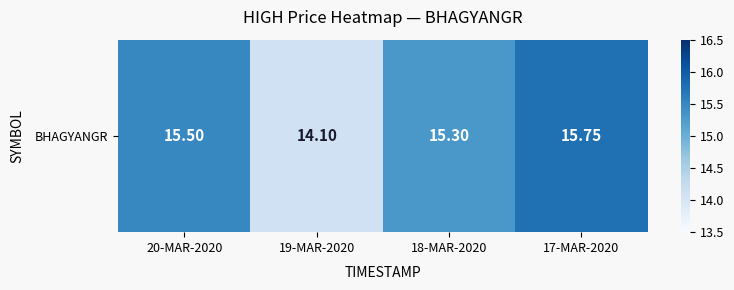

Is it true that the value at 20-MAR-2020 is 15.5?

True